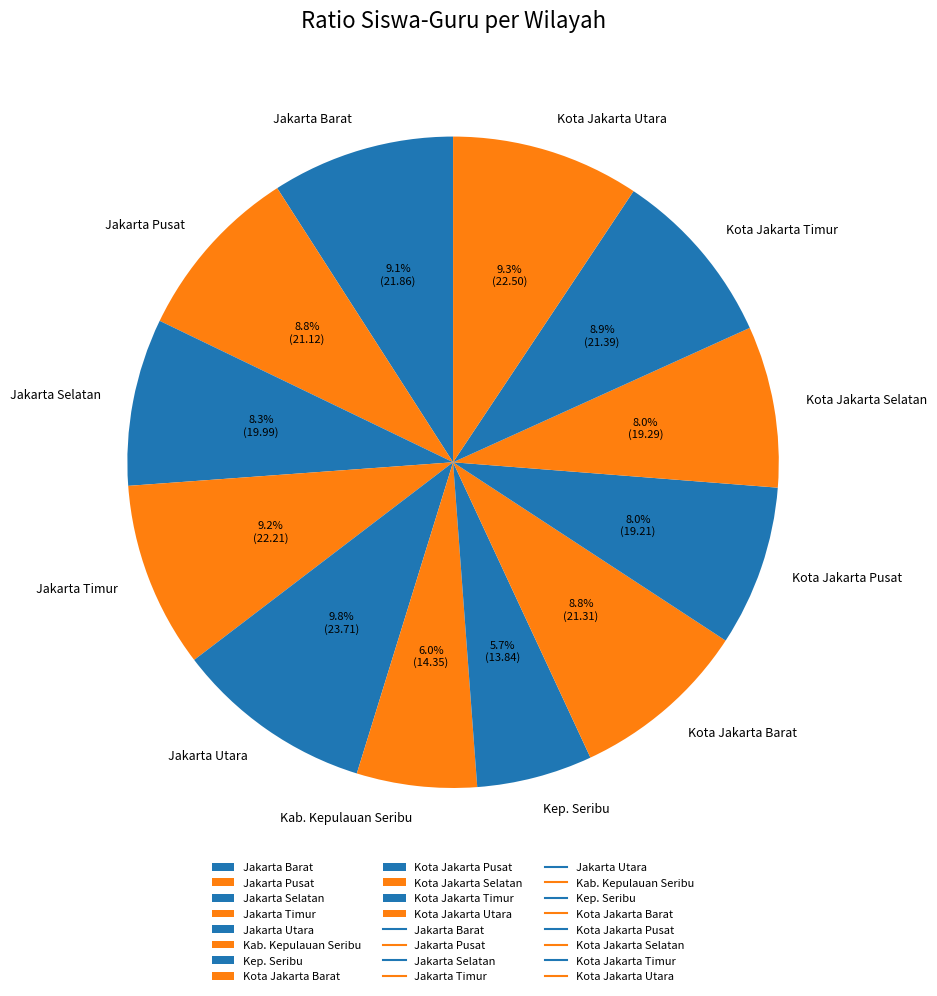

Is there a majority slice in this chart?

No